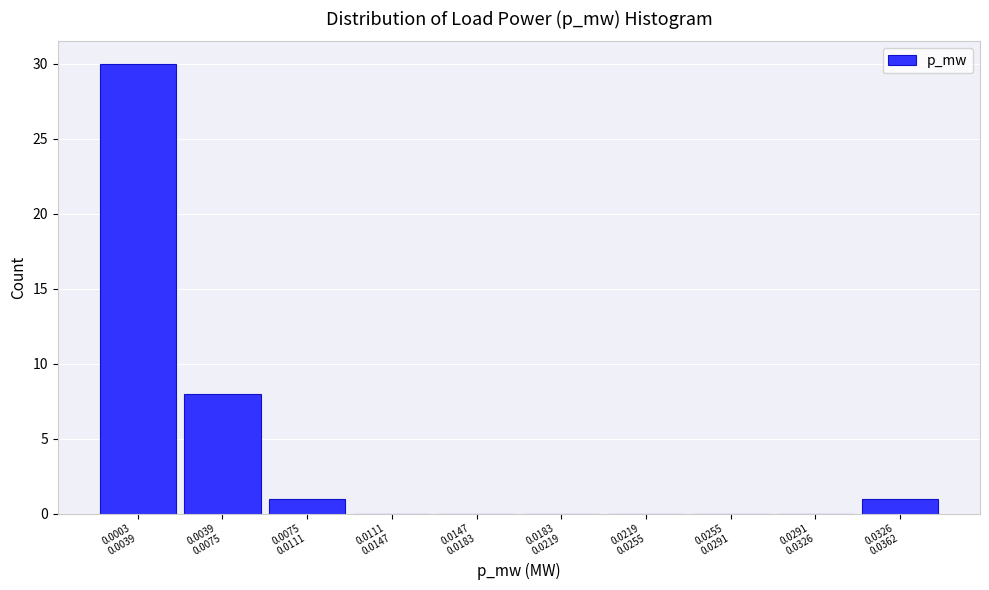

What is the sum of all values?

40